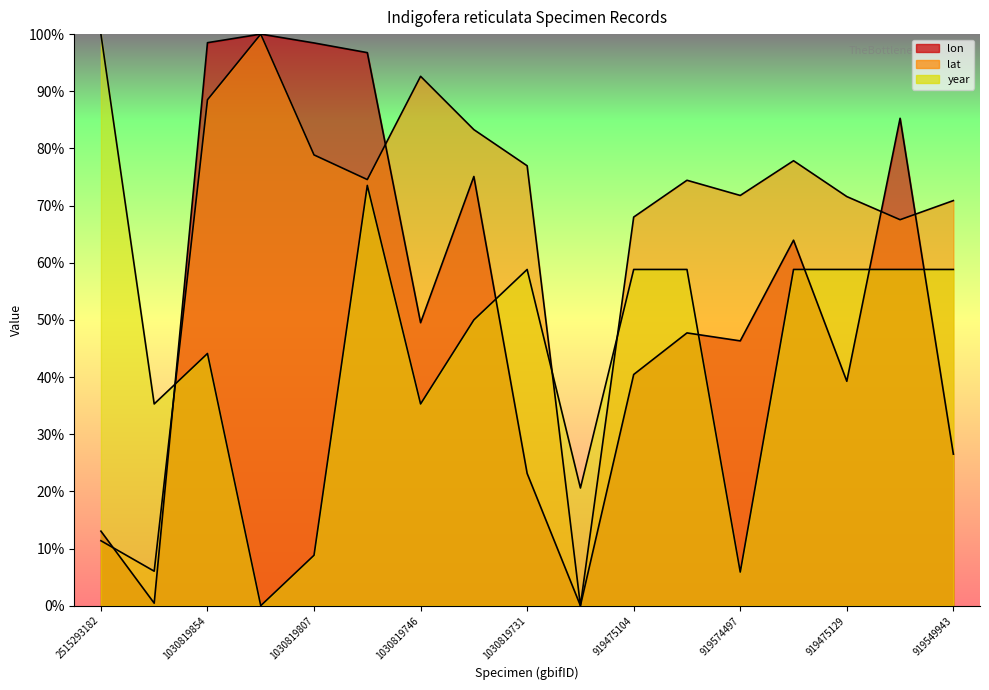

Which series changed the most between 1030819807 and 919475129?

lon